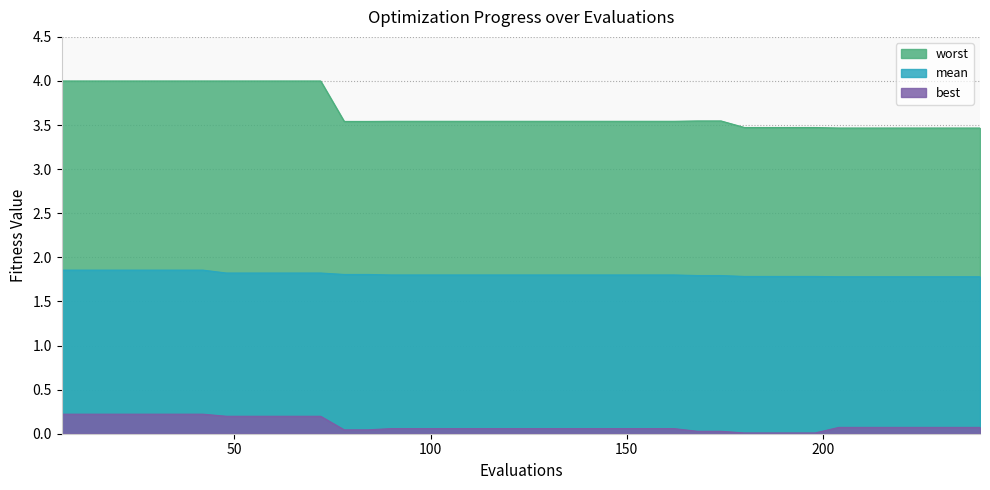

Which series has the widest spread of values?

worst